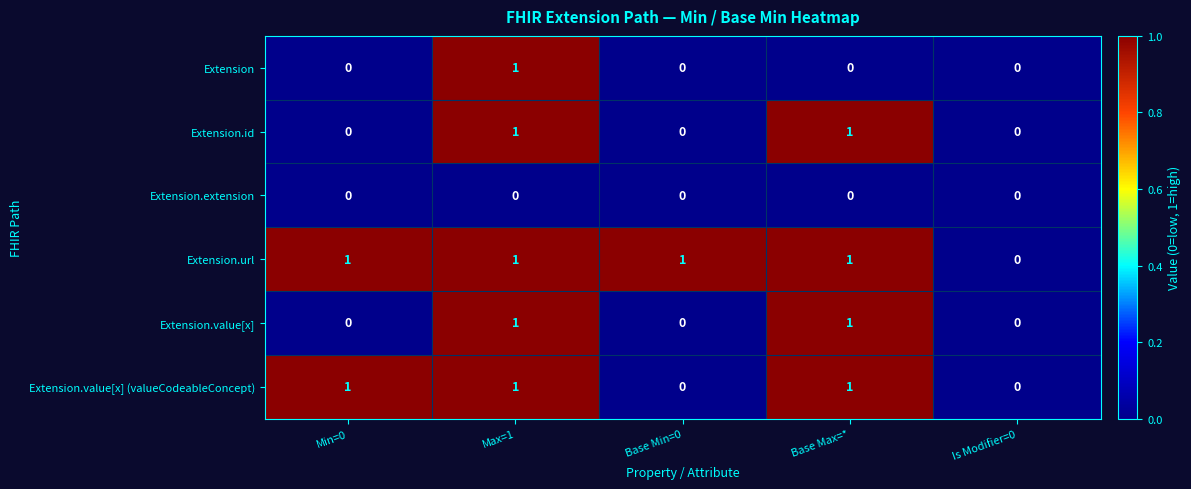

Is it true that Extension.value[x] (valueCodeableConcept) equals 2 at Min=0?

False